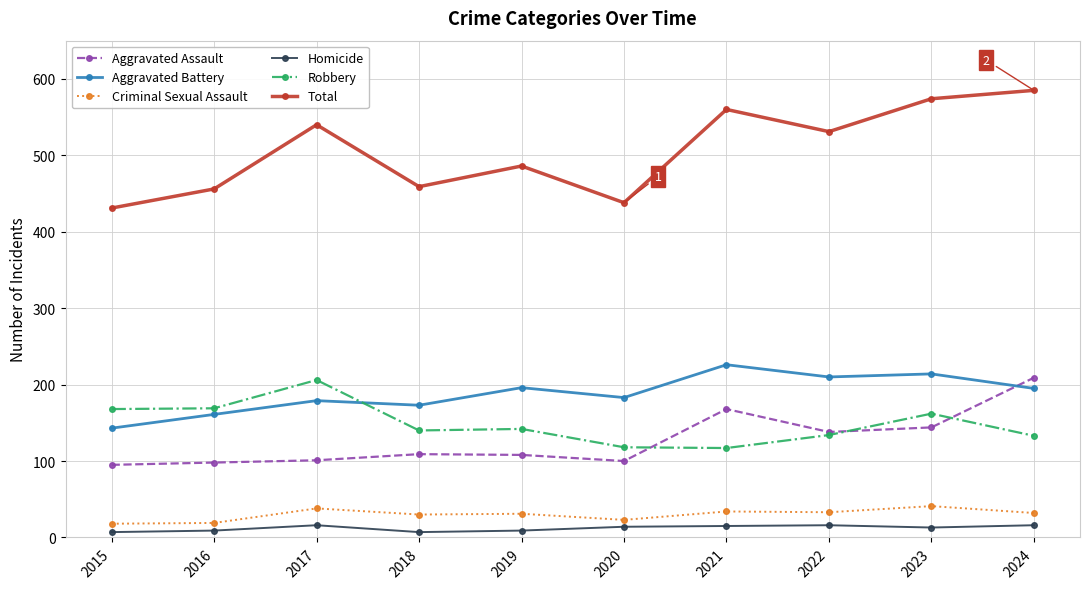

What are all the series names shown in the legend?

Aggravated Assault, Aggravated Battery, Criminal Sexual Assault, Homicide, Robbery, Total